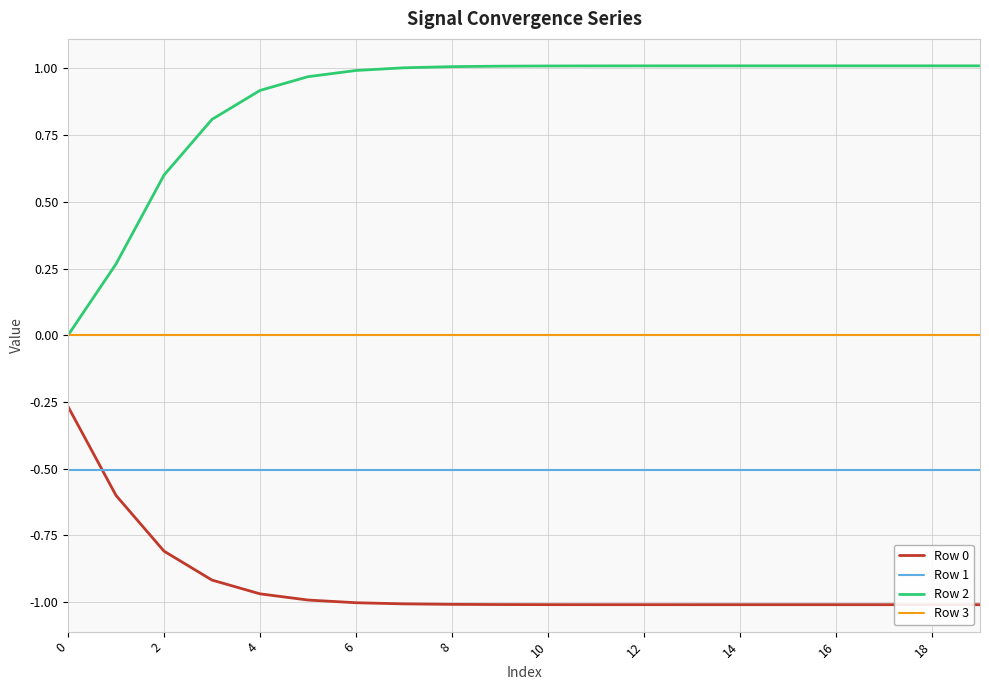

Which series has the largest total across all categories?

Row 2